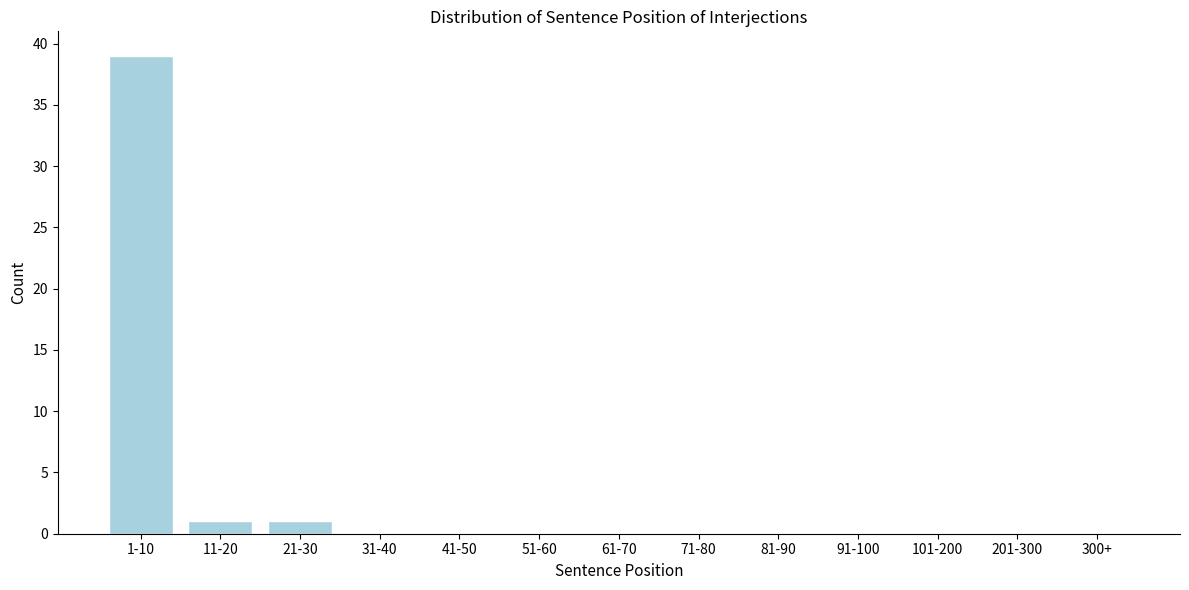

Reading right to left, what are all the values shown in this chart?

300+=0	201-300=0	101-200=0	91-100=0	81-90=0	71-80=0	61-70=0	51-60=0	41-50=0	31-40=0	21-30=1	11-20=1	1-10=39